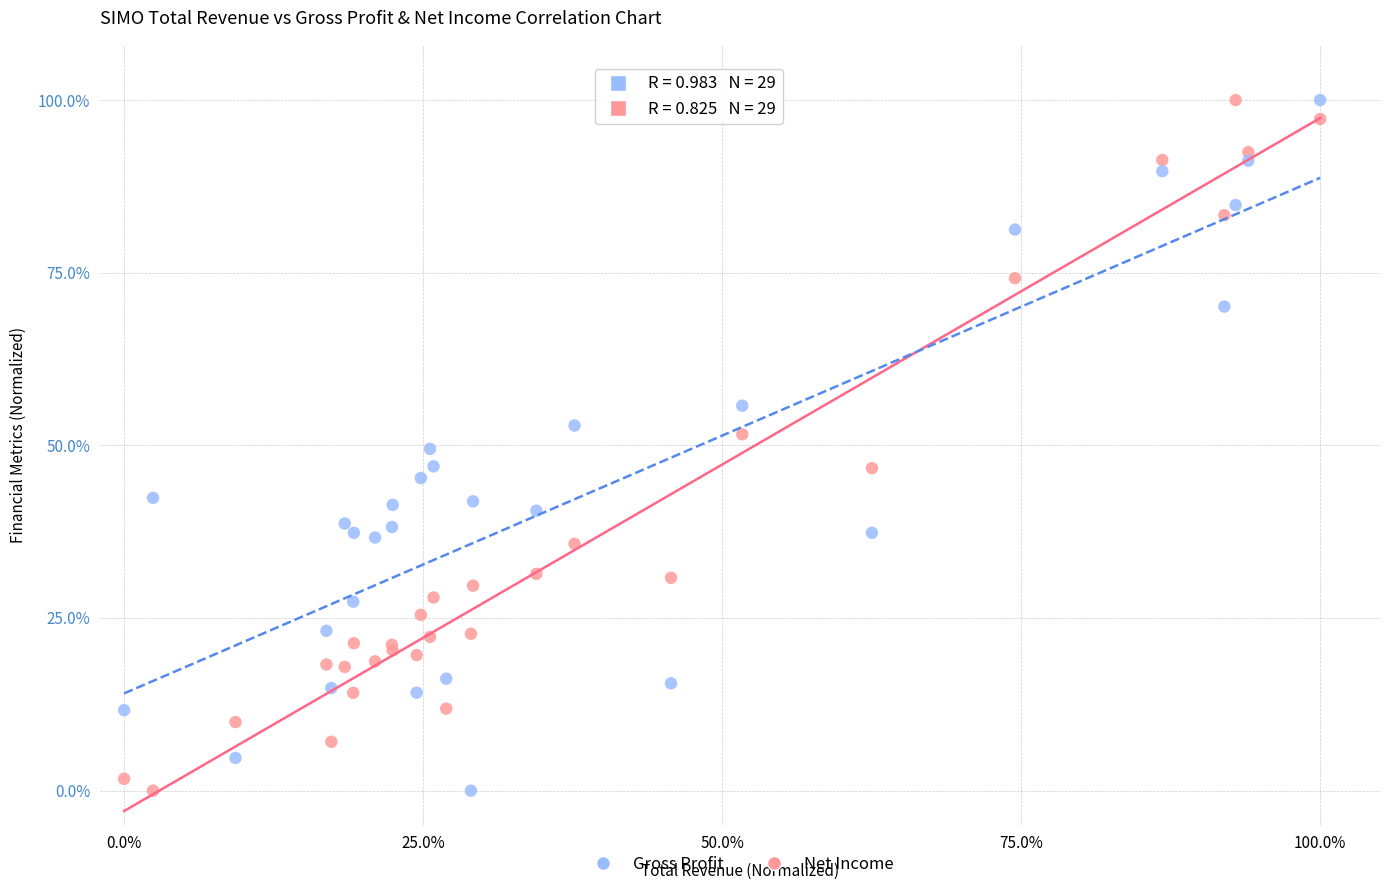

What is the X range (max minus min) for the scatter plot?

100.0